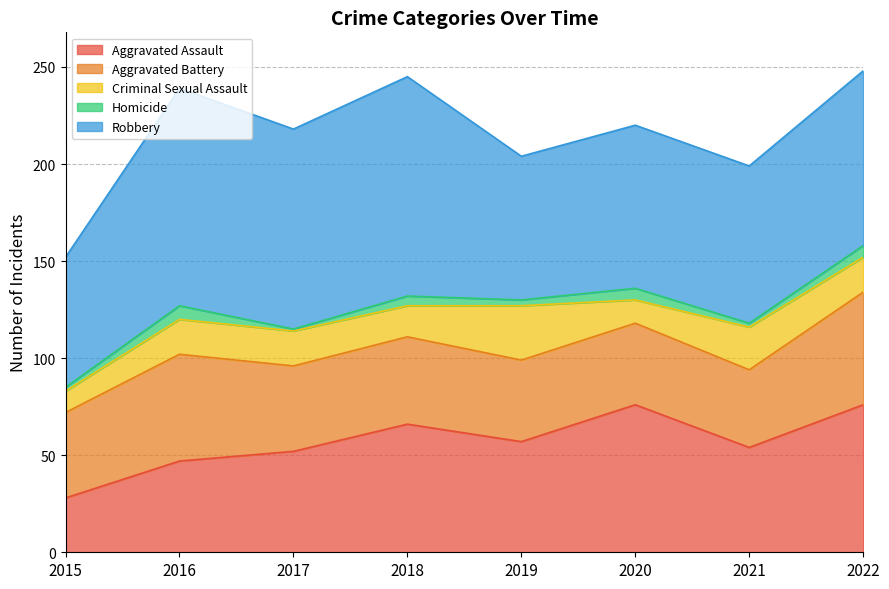

What is the value of the Robbery point at the 5th from the left?

74